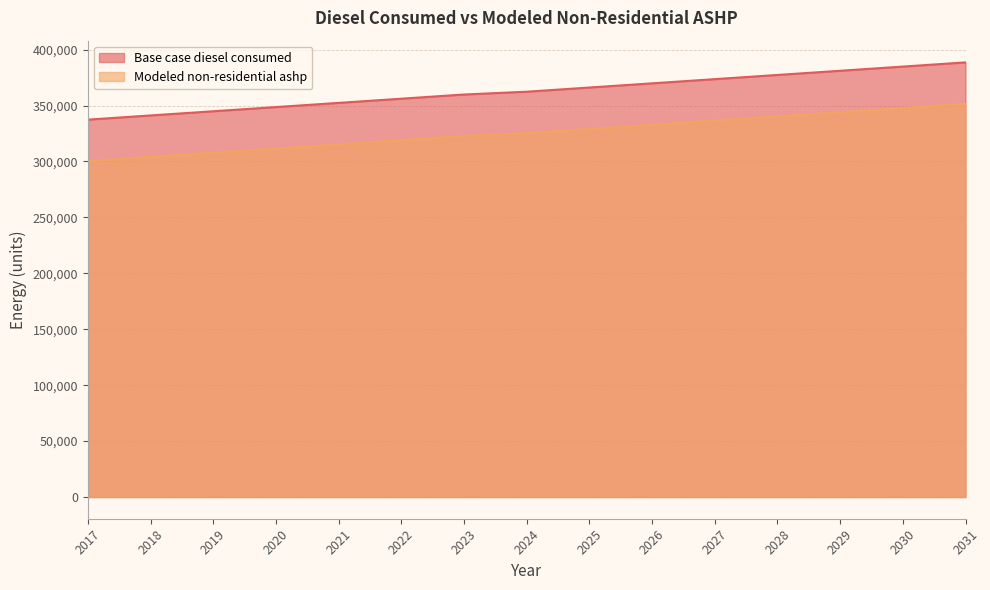

What value does the Modeled non-residential ashp series have at 2017?

300311.8